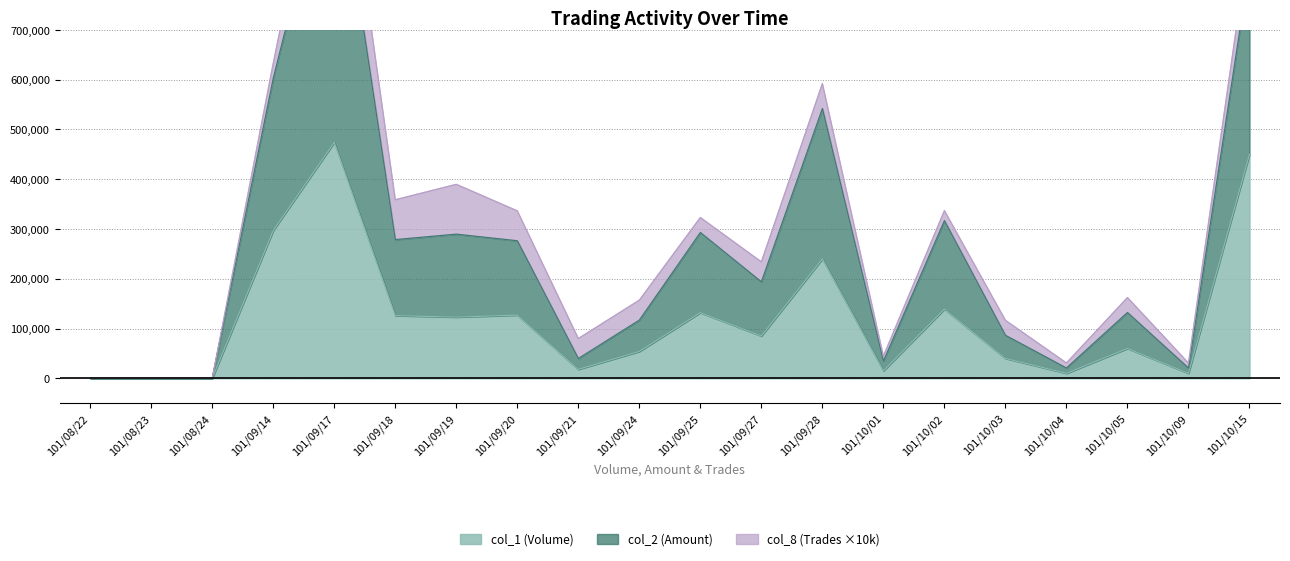

Between 101/09/14 and 101/09/21, which series saw the biggest shift?

col_2 (Amount)